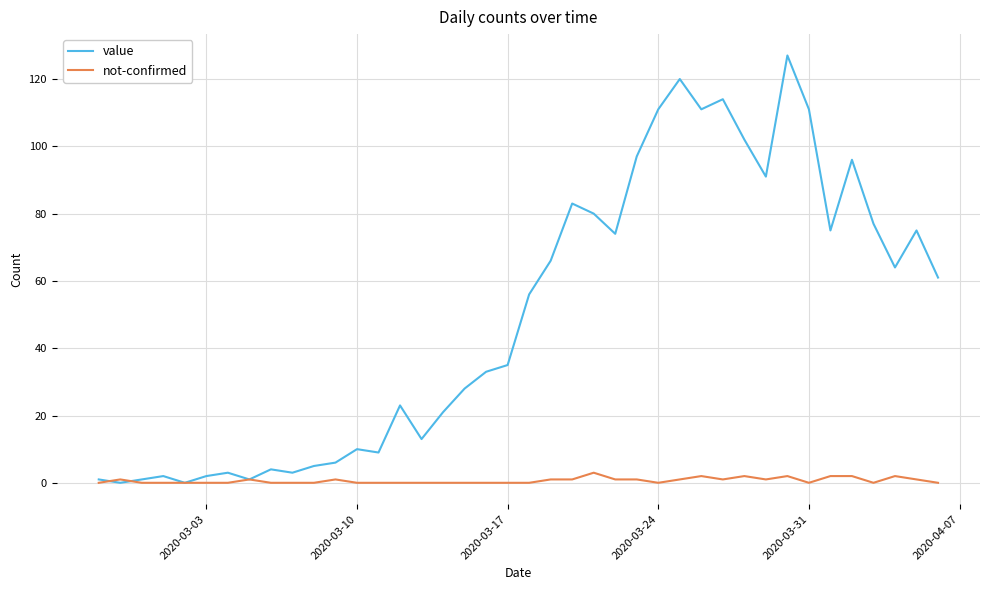

Which series has the largest total across all categories?

value